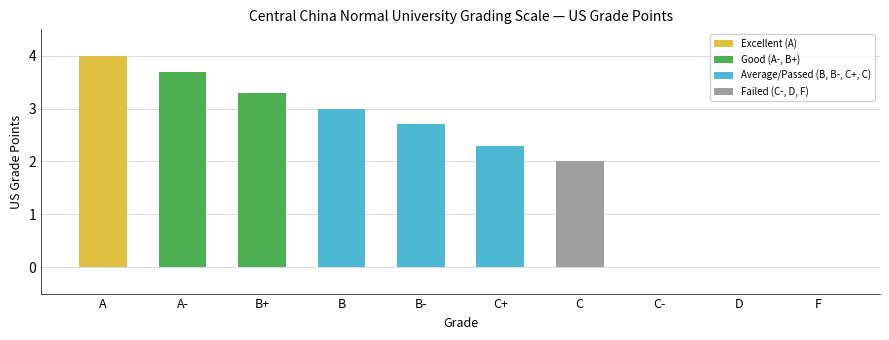

What is the maximum value shown in the chart?

4.0